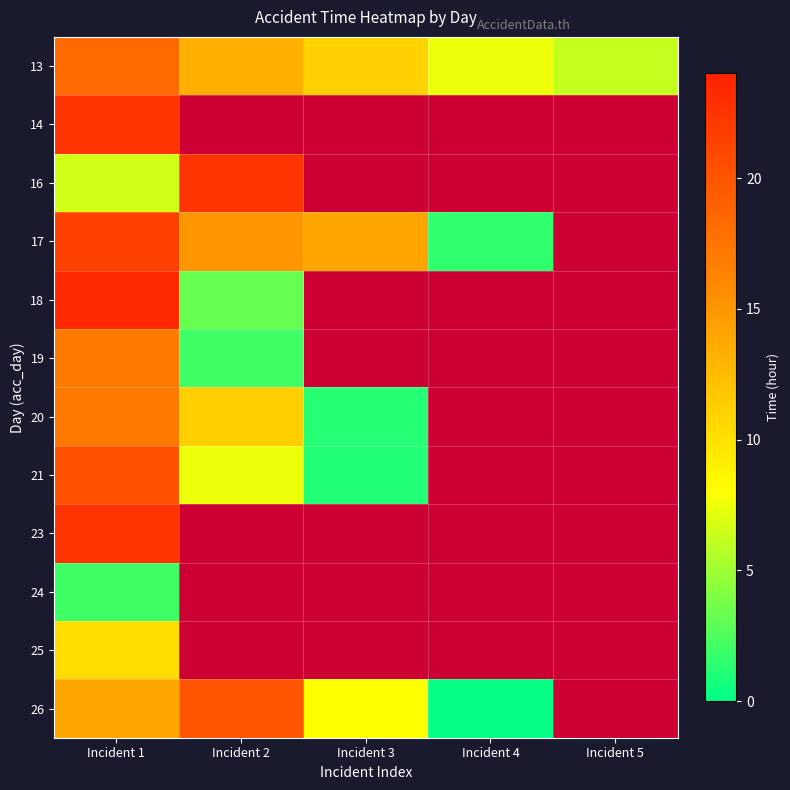

What is the highest value of the 20 series?

17.2